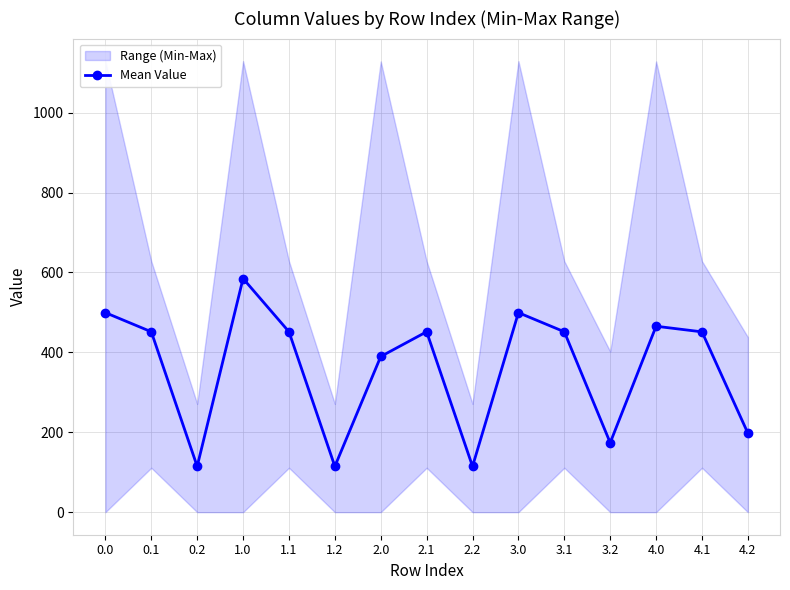

What position from the left is 3.2?

12